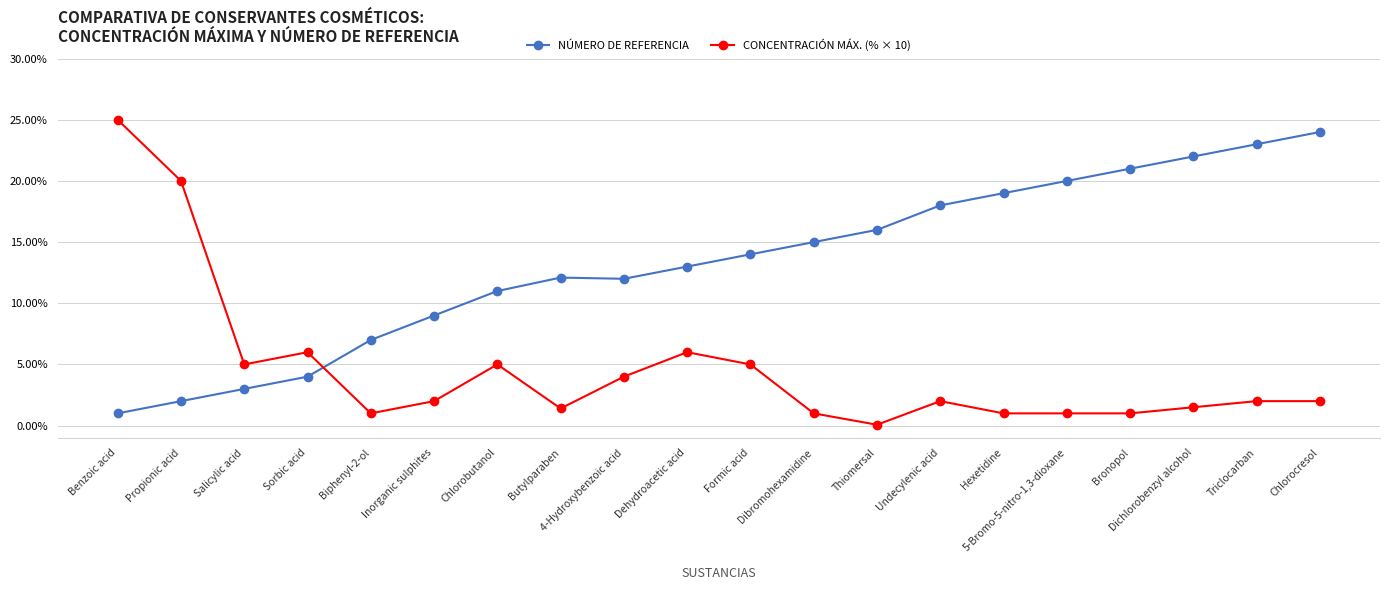

What are all the series names shown in the legend?

NÚMERO DE REFERENCIA, CONCENTRACIÓN MÁX. (% × 10)